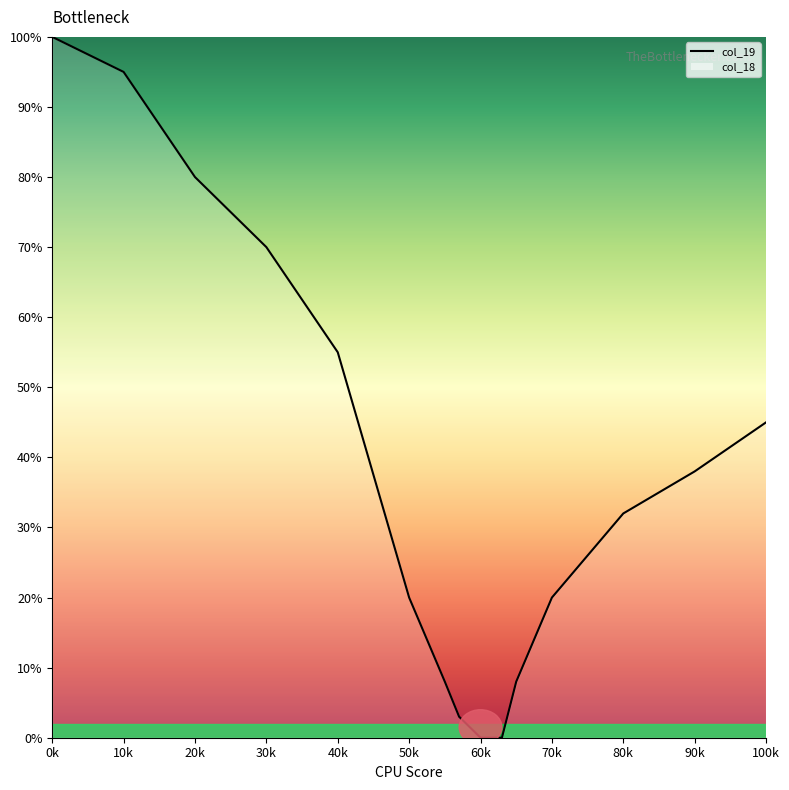

What is the change in value from 10k to 100k?

-50